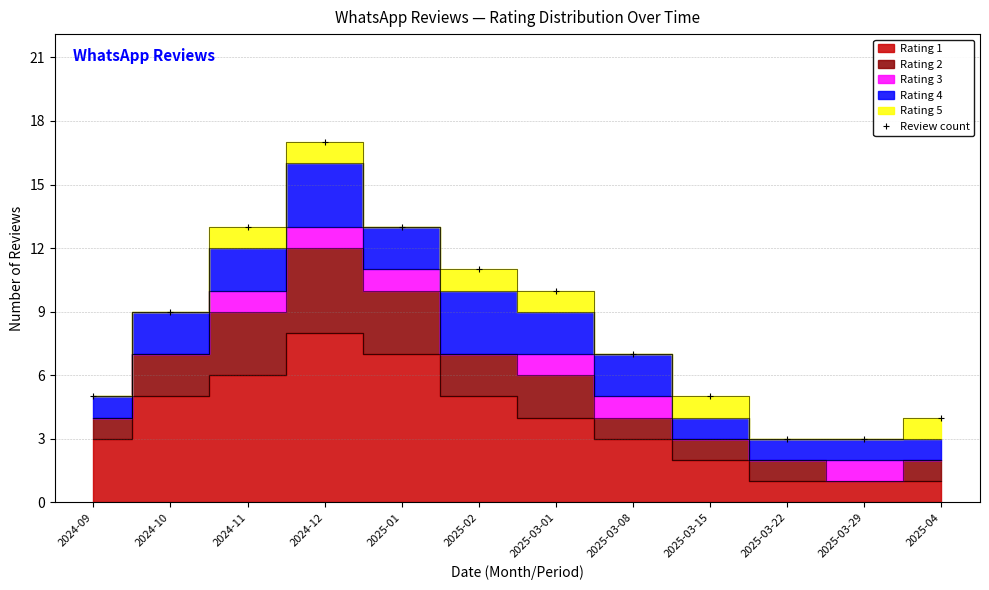

What is the label of the 7th point from the left?

2025-03-01